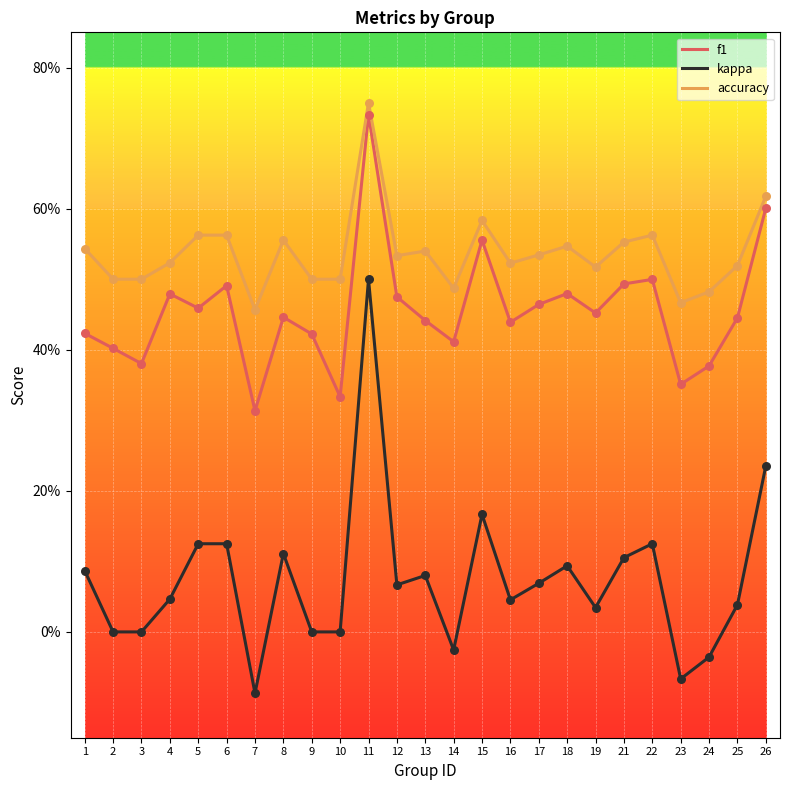

Is this an area chart (filled region under the line)?

No